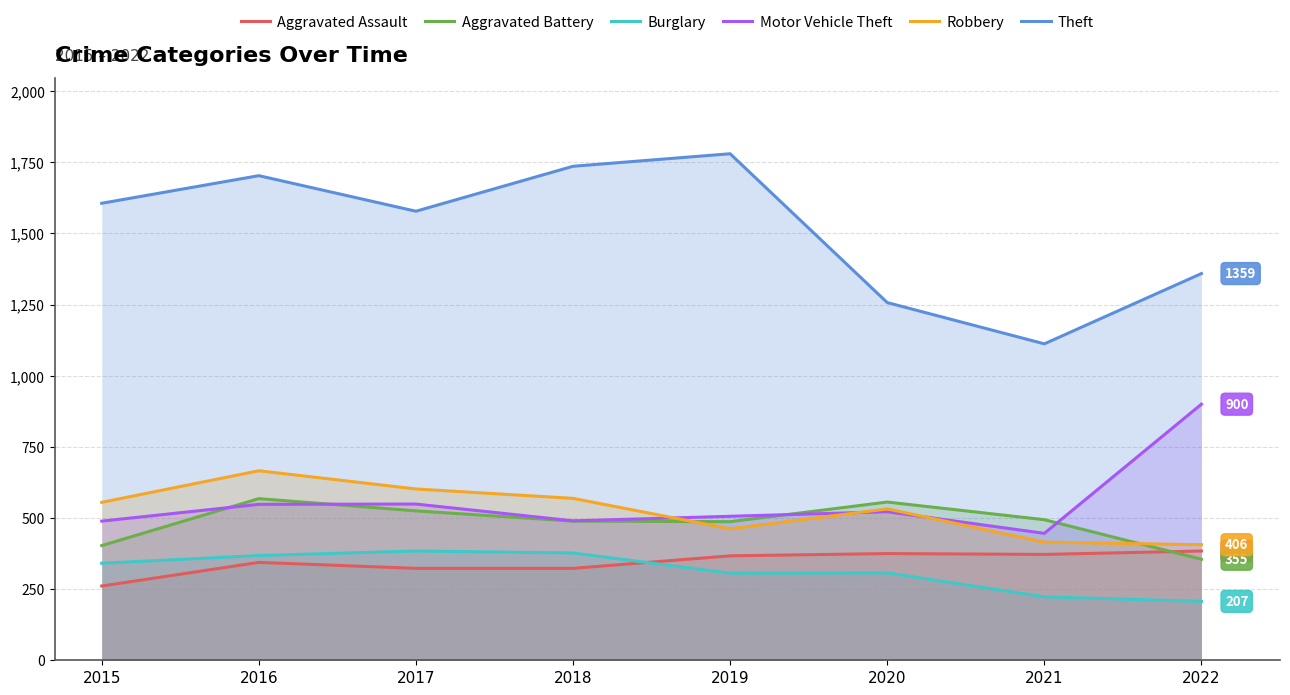

At how many categories does at least one series exceed 250?

8